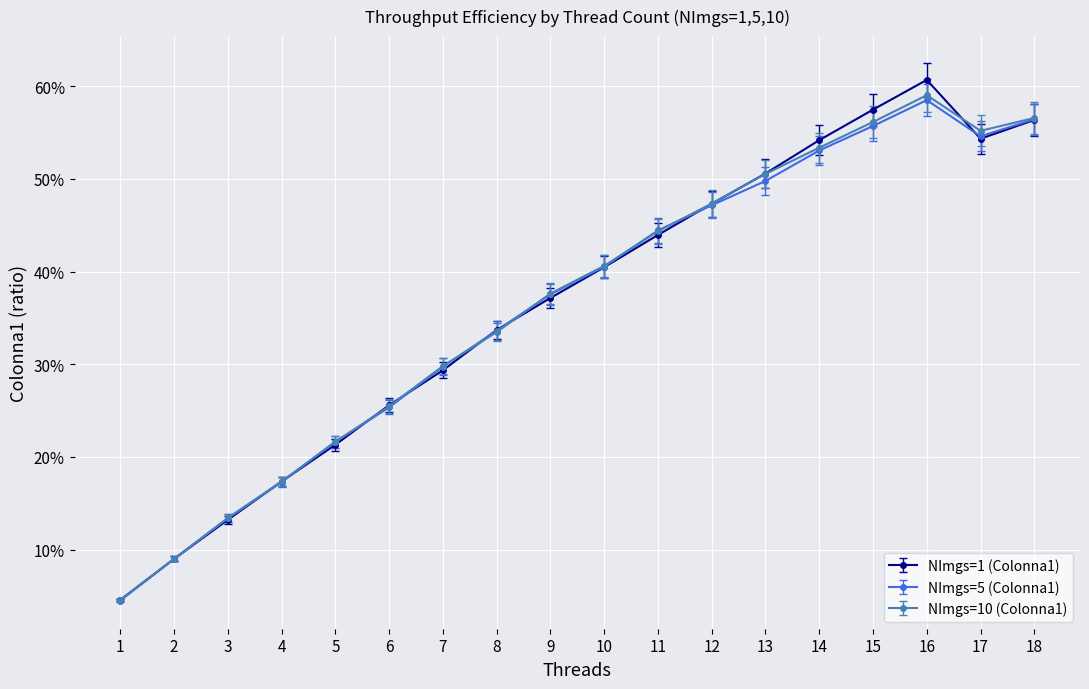

What are all the series names shown in the legend?

NImgs=1 (Colonna1), NImgs=5 (Colonna1), NImgs=10 (Colonna1)